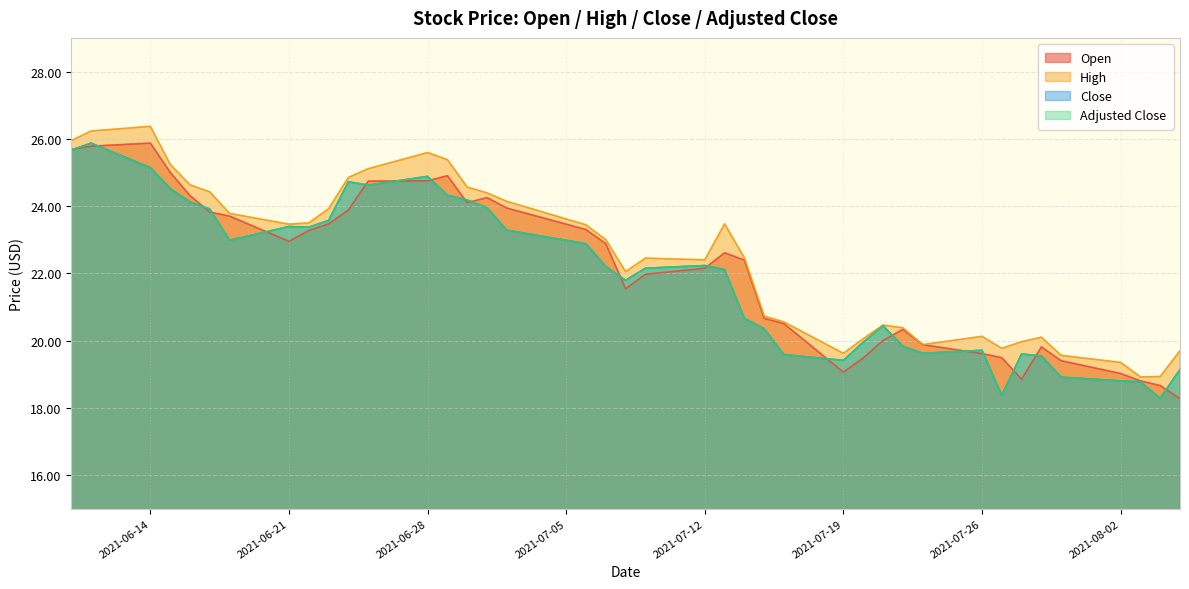

Where is the first local maximum for adjusted_close?

2021-06-11